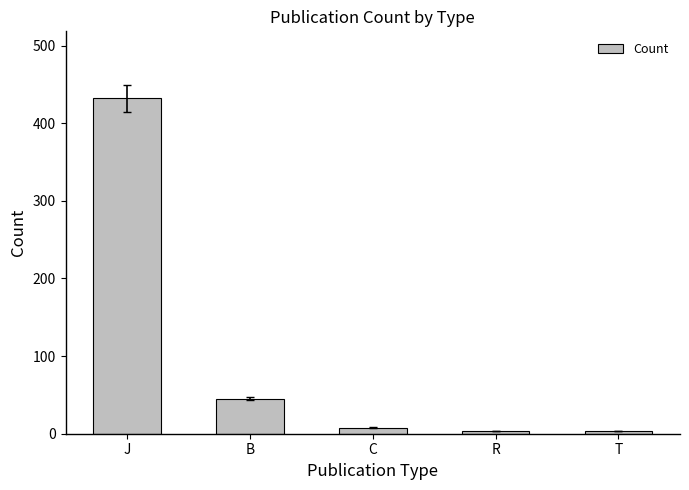

The value at R is 3. True or false?

True